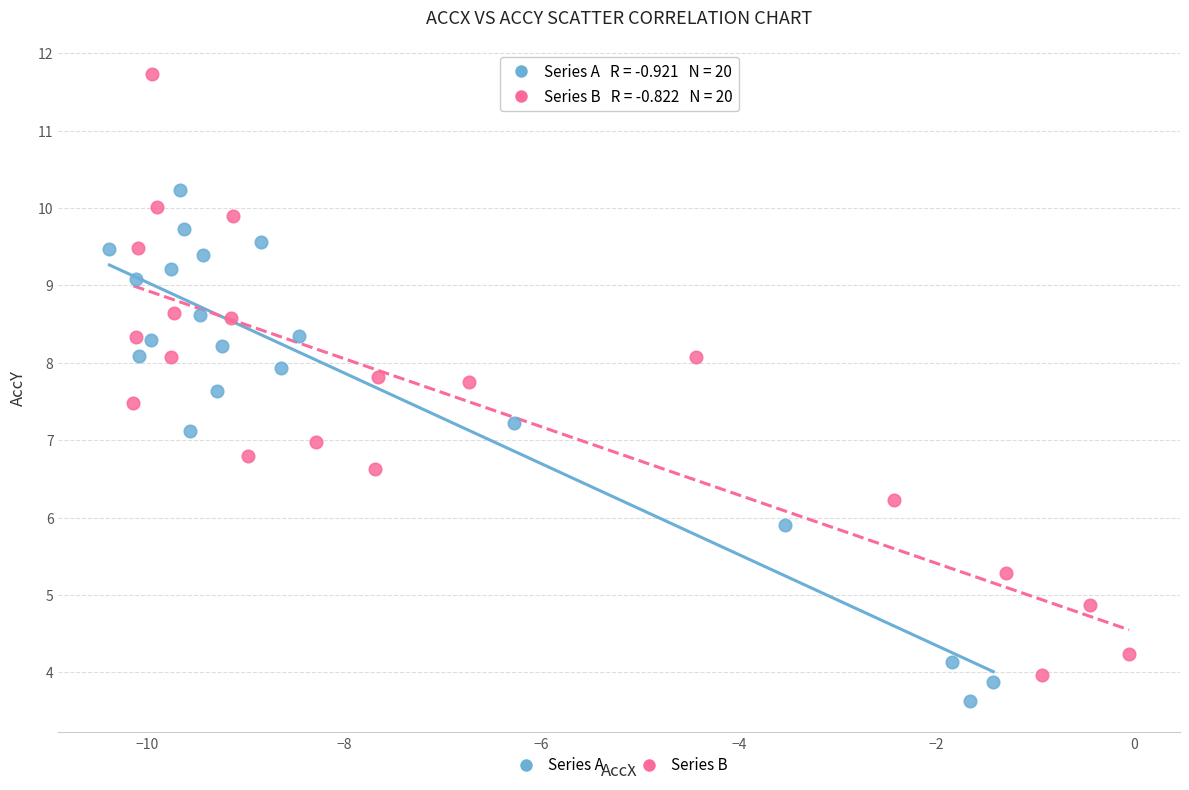

Which series contains the highest Y value?

Series B